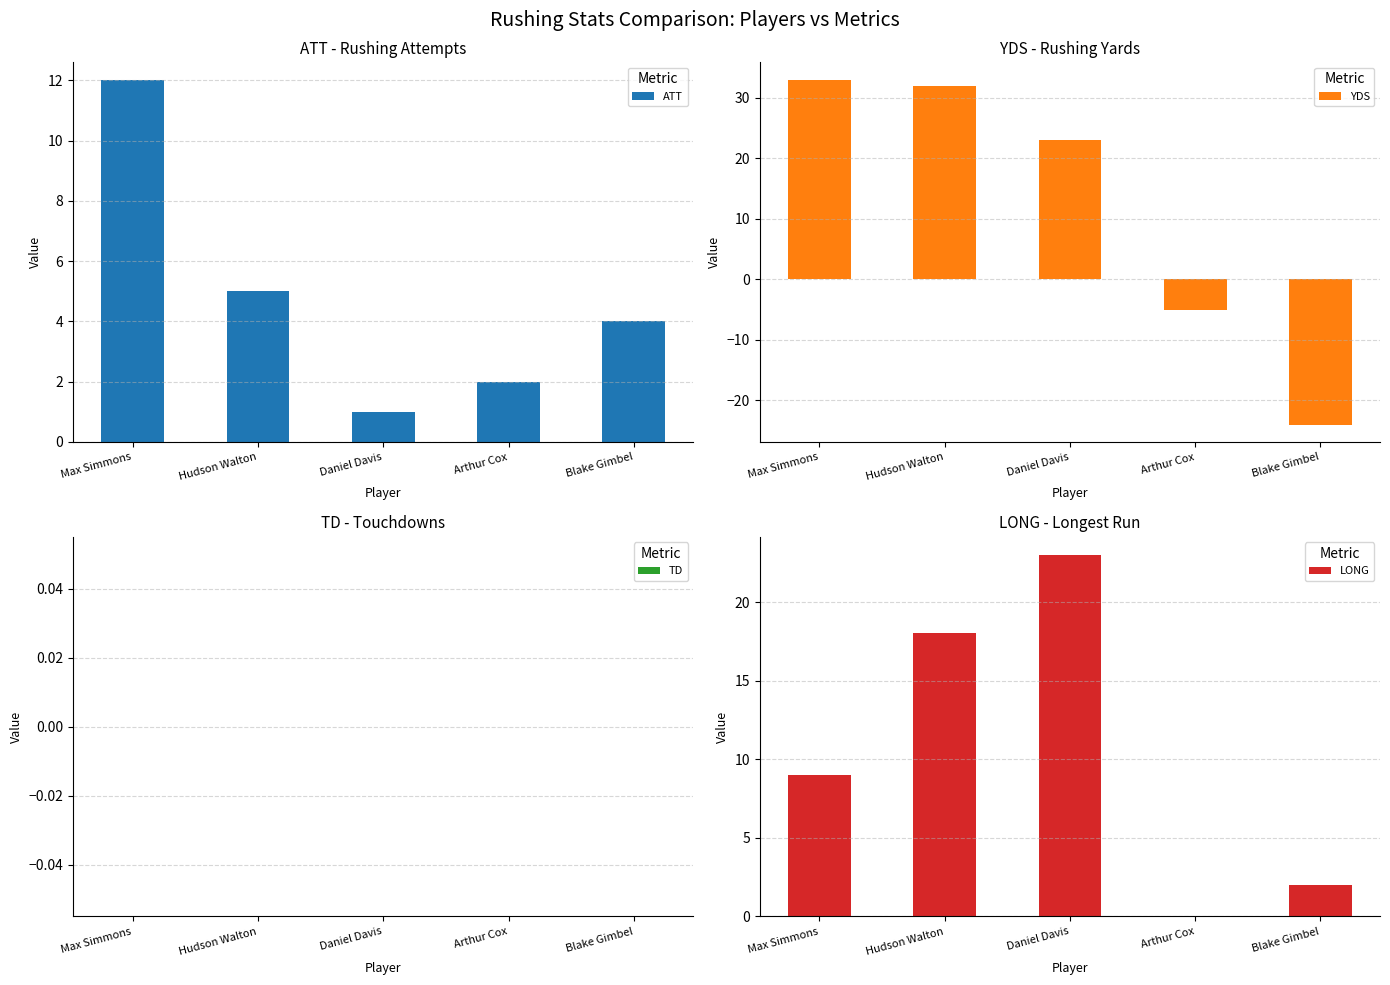

True or false: YDS has a value of 18 at Hudson Walton.

False